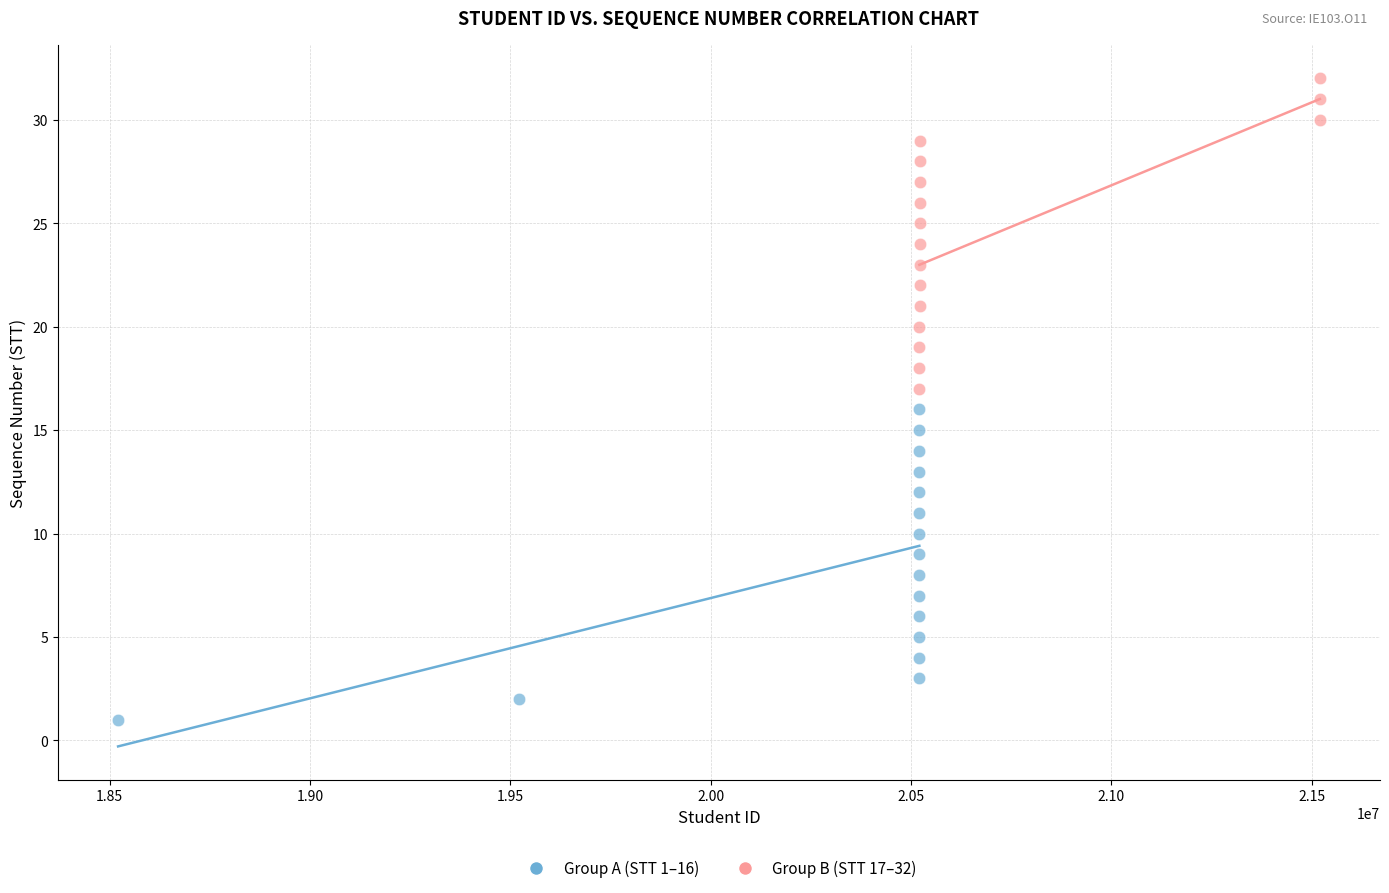

Which series contains the highest Y value?

Group B (STT 17–32)